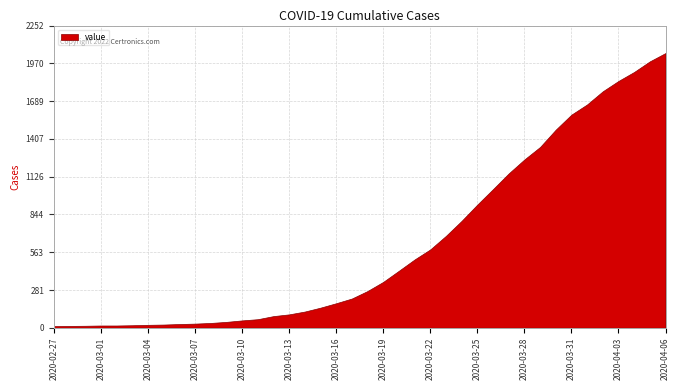

List the labels in order of value, smallest first.

2020-02-27, 2020-02-28, 2020-02-29, 2020-03-01, 2020-03-02, 2020-03-03, 2020-03-04, 2020-03-05, 2020-03-06, 2020-03-07, 2020-03-08, 2020-03-09, 2020-03-10, 2020-03-11, 2020-03-12, 2020-03-13, 2020-03-14, 2020-03-15, 2020-03-16, 2020-03-17, 2020-03-18, 2020-03-19, 2020-03-20, 2020-03-21, 2020-03-22, 2020-03-23, 2020-03-24, 2020-03-25, 2020-03-26, 2020-03-27, 2020-03-28, 2020-03-29, 2020-03-30, 2020-03-31, 2020-04-01, 2020-04-02, 2020-04-03, 2020-04-04, 2020-04-05, 2020-04-06